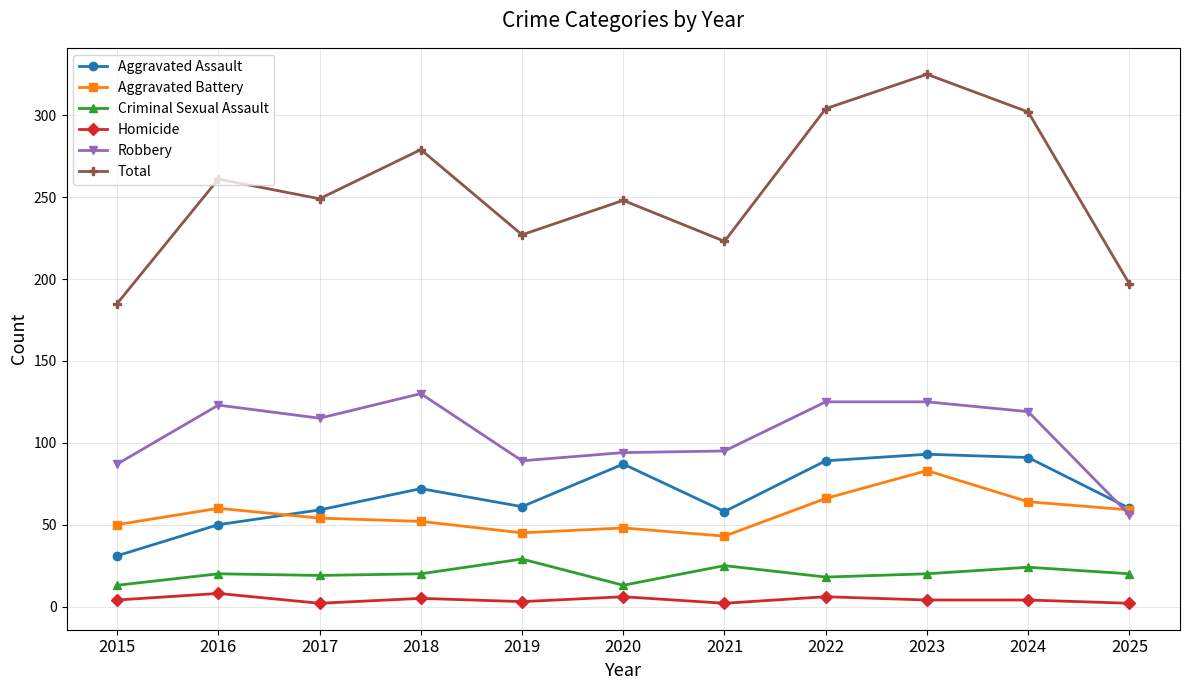

Where does the Aggravated Battery series first go above 54?

2016